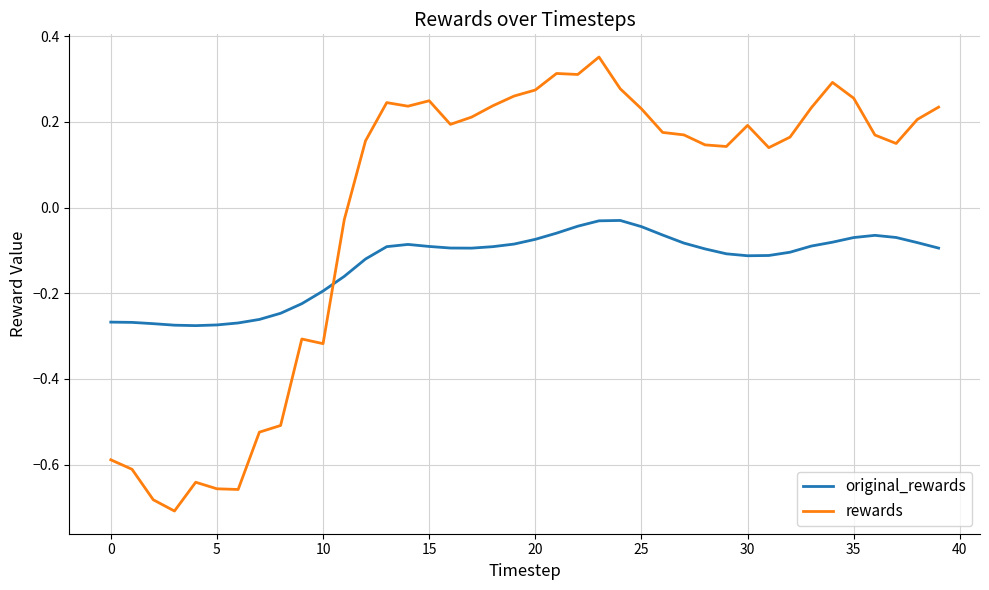

Rank the series by their maximum value, from lowest to highest.

original_rewards, rewards